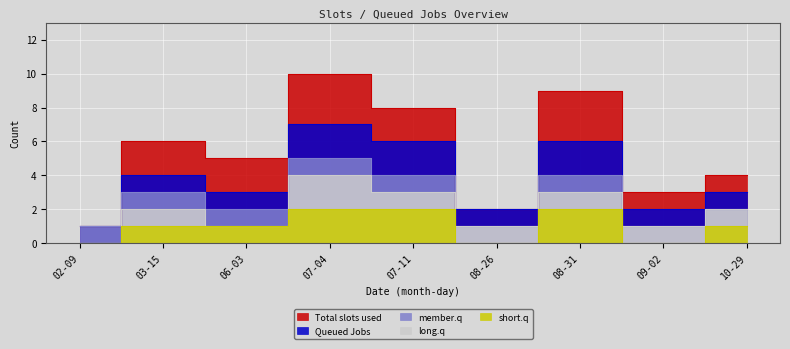

The member.q series shows 1 at 08-26. True or false?

True